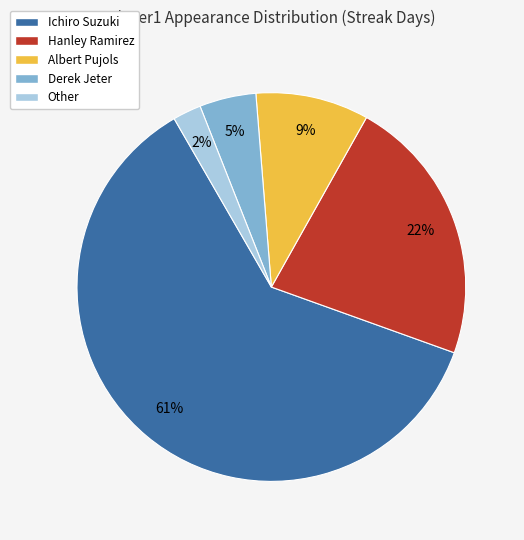

Between Ichiro Suzuki and Derek Jeter, which is larger?

Ichiro Suzuki